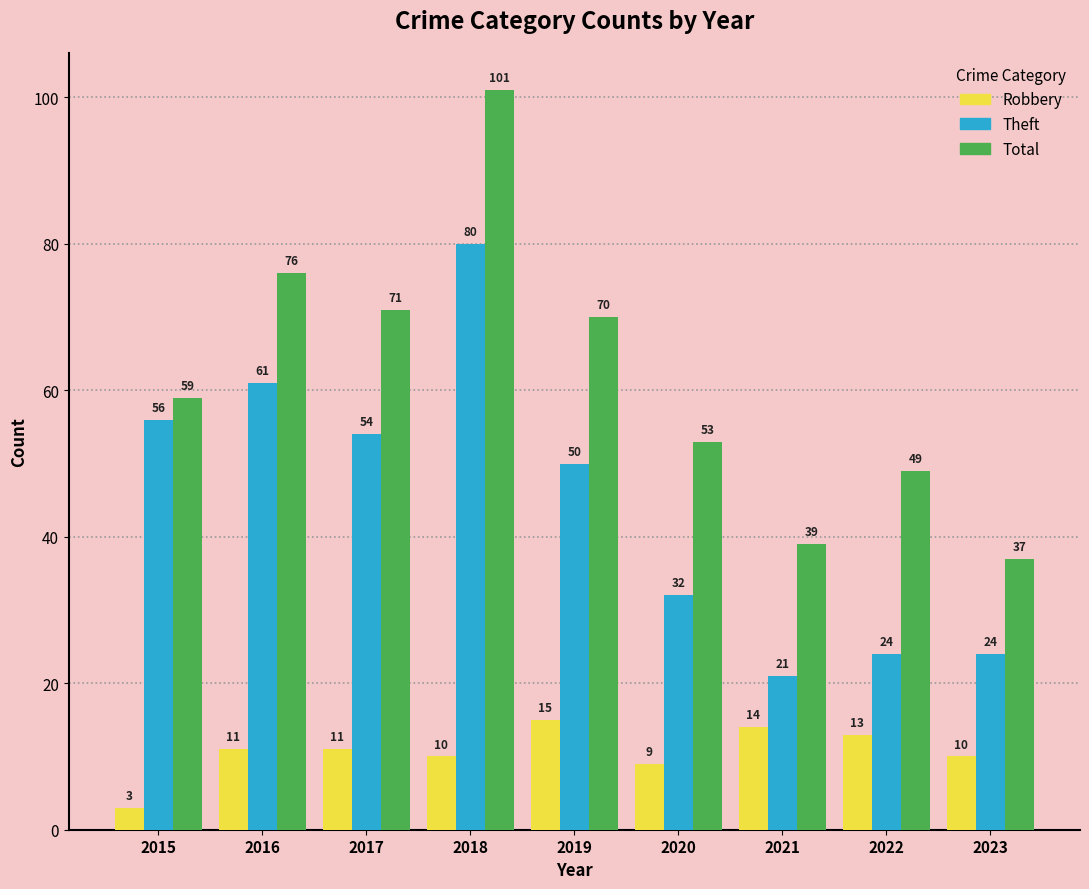

What is the average value of the Robbery series?

11